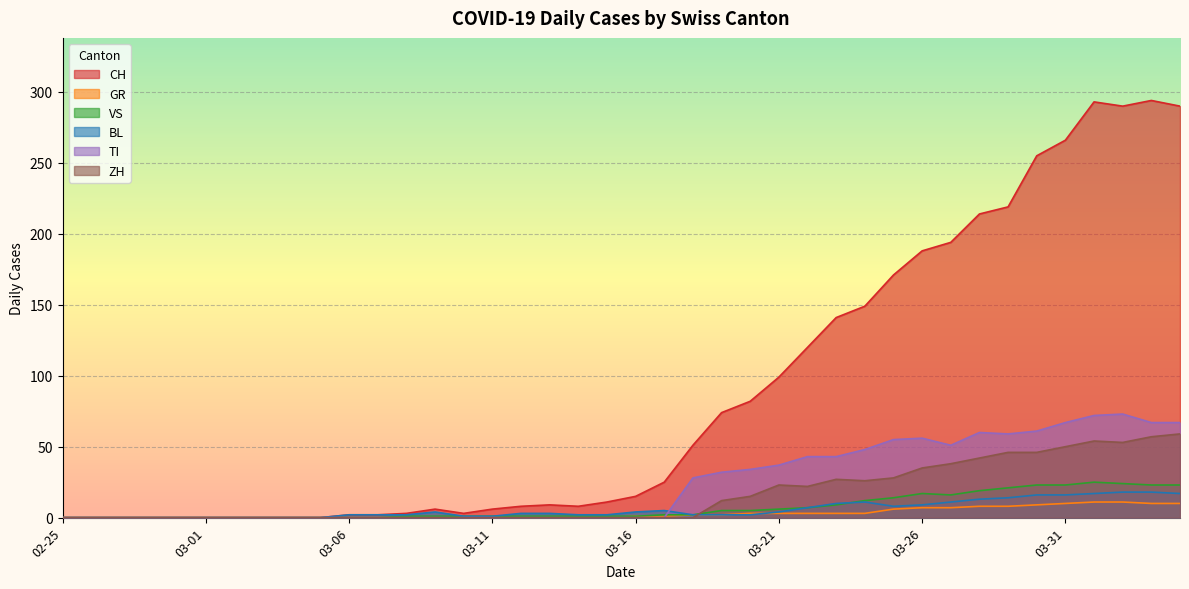

True or false: CH and GR intersect in this chart.

False